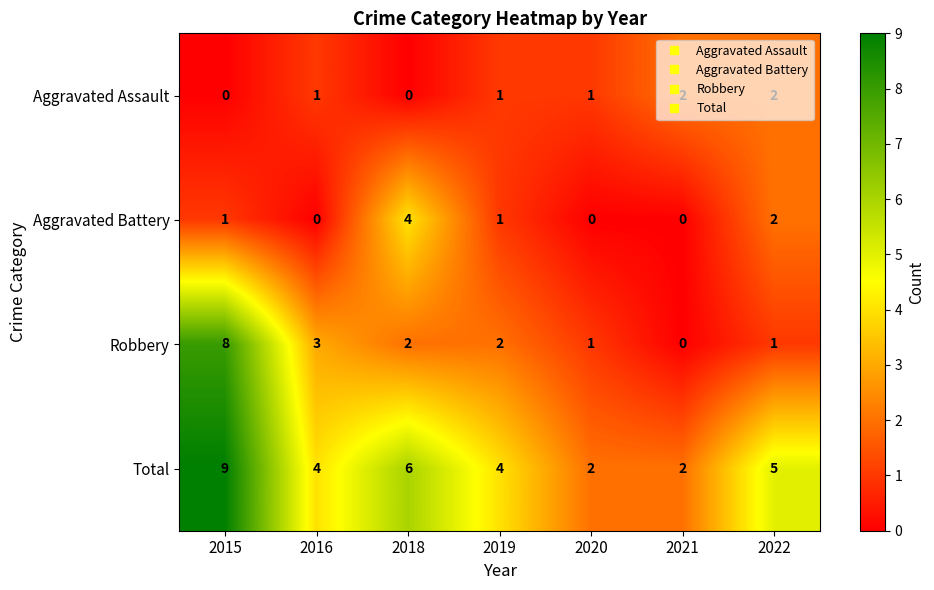

At which label does Aggravated Battery reach its peak?

2018